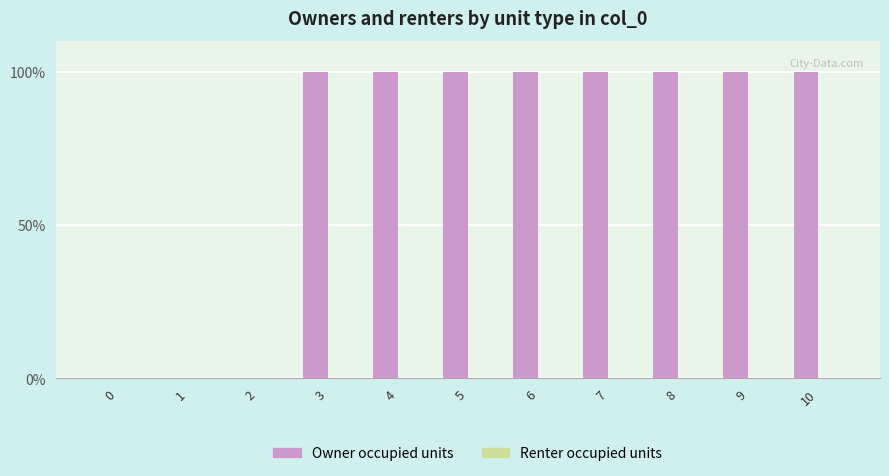

How many categories are shown in the chart?

11